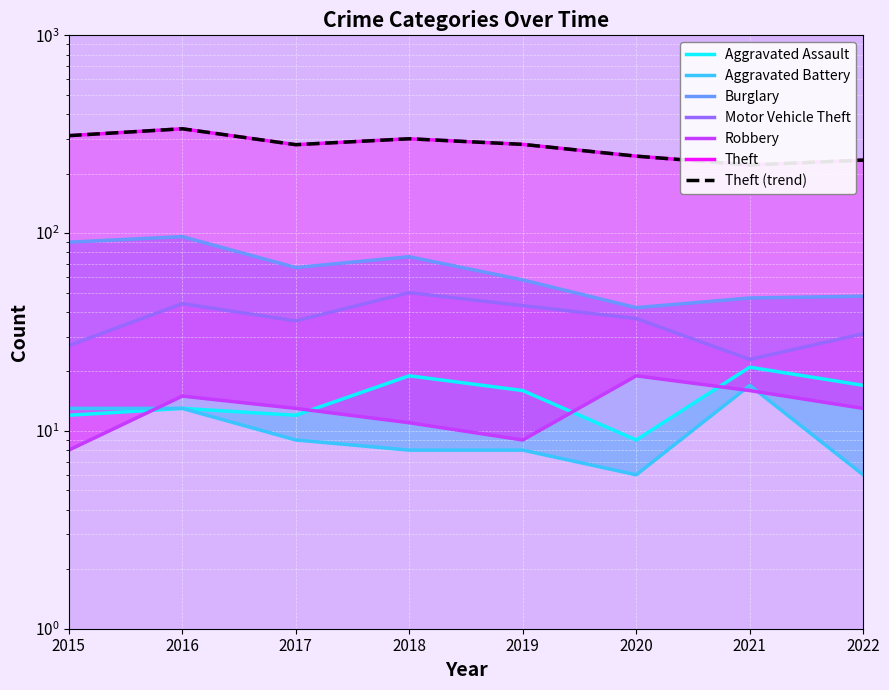

What value does the Robbery series have at 2018, to the nearest 10?

10